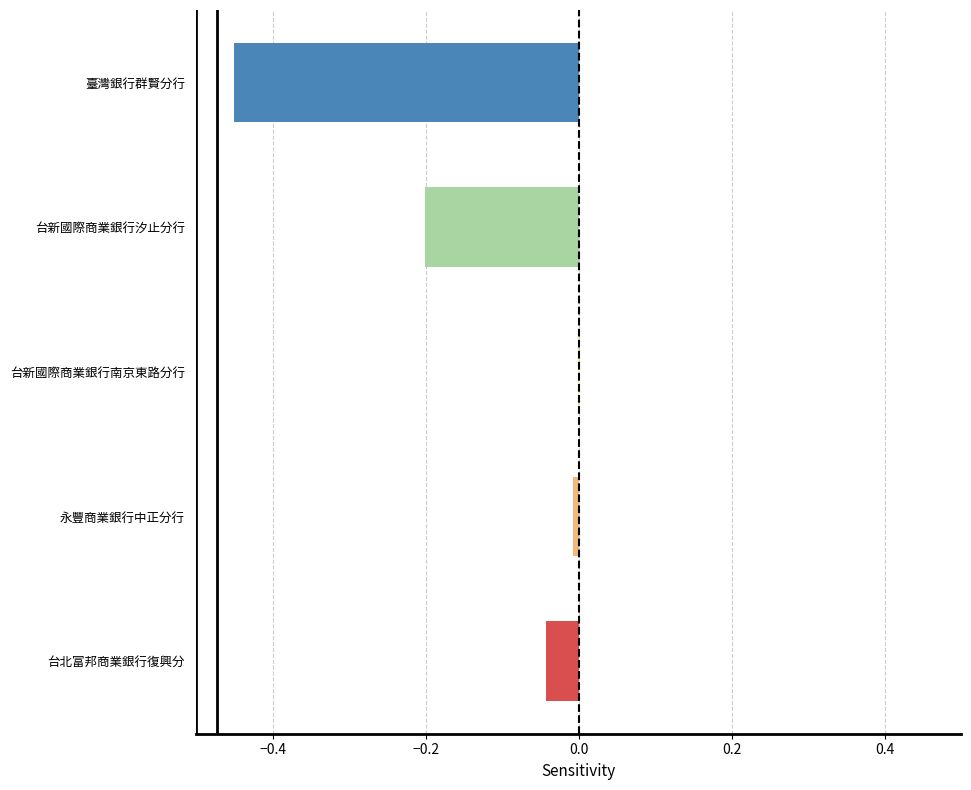

Which has a higher value, 臺灣銀行群賢分行 or 台新國際商業銀行汐止分行?

台新國際商業銀行汐止分行